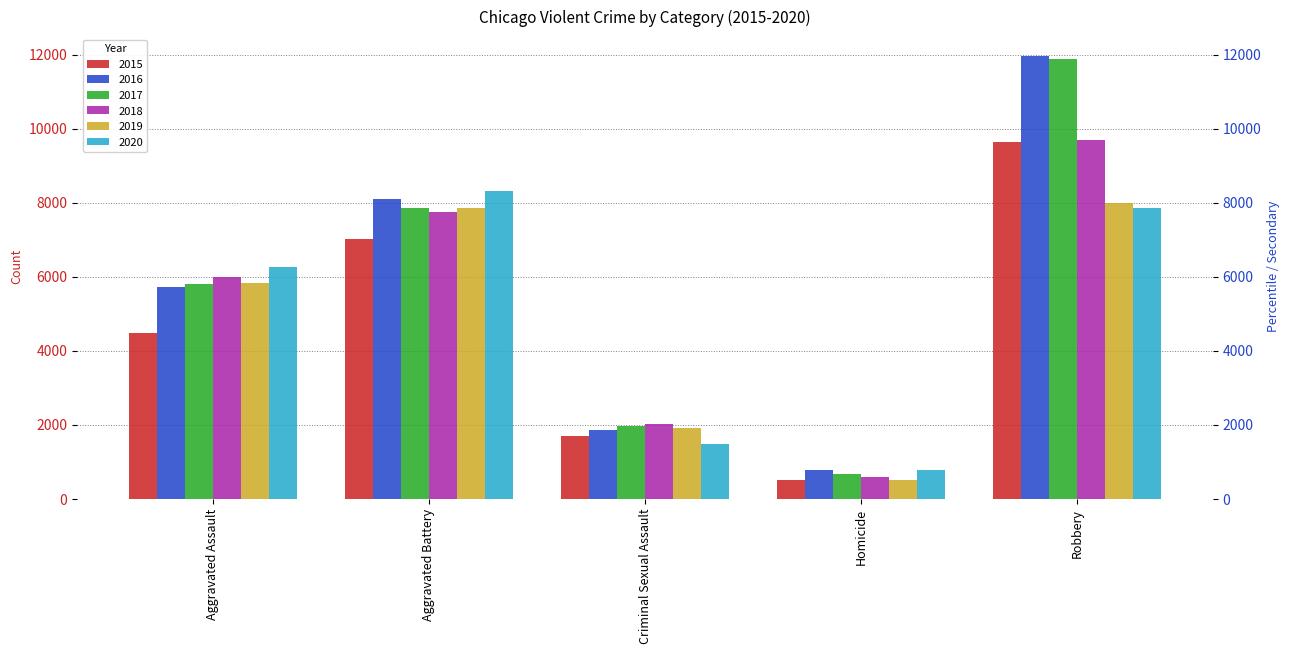

Between Aggravated Assault and Criminal Sexual Assault, which series saw the biggest shift?

2020